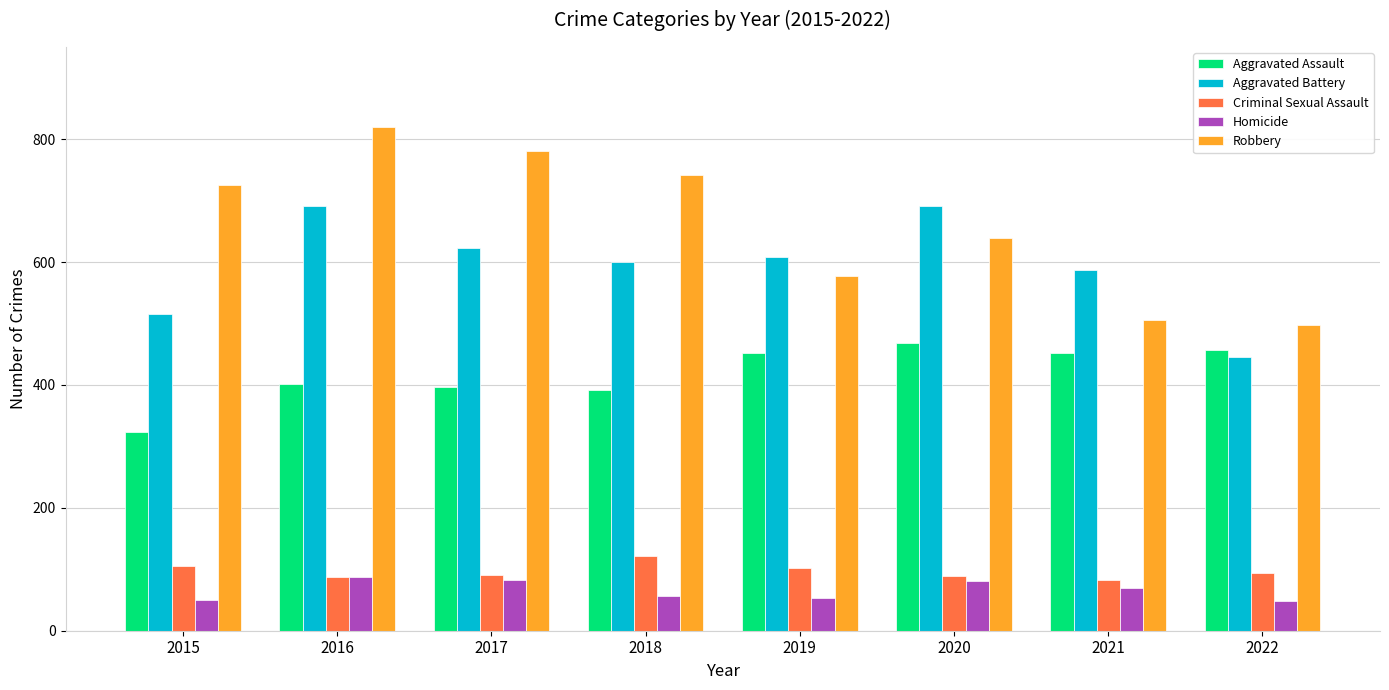

What is the greatest value displayed?

819